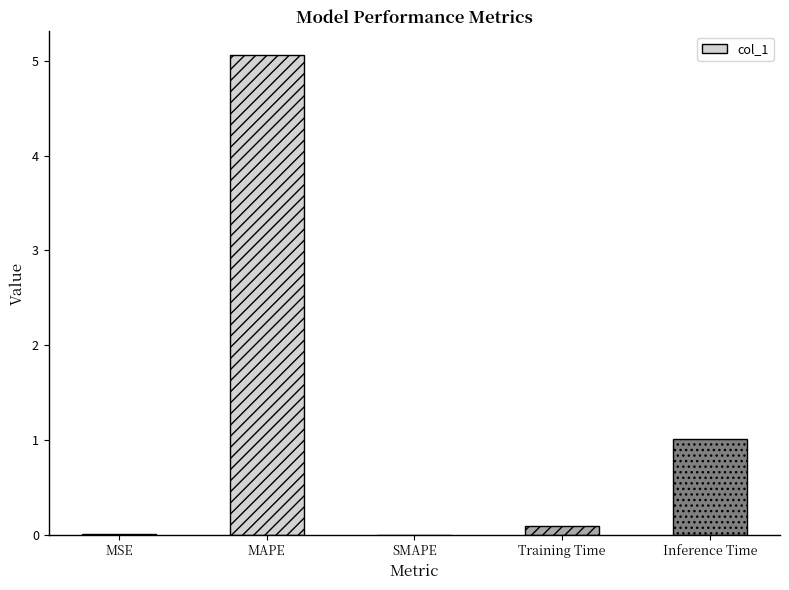

What is the label of the 4th bar from the right?

MAPE